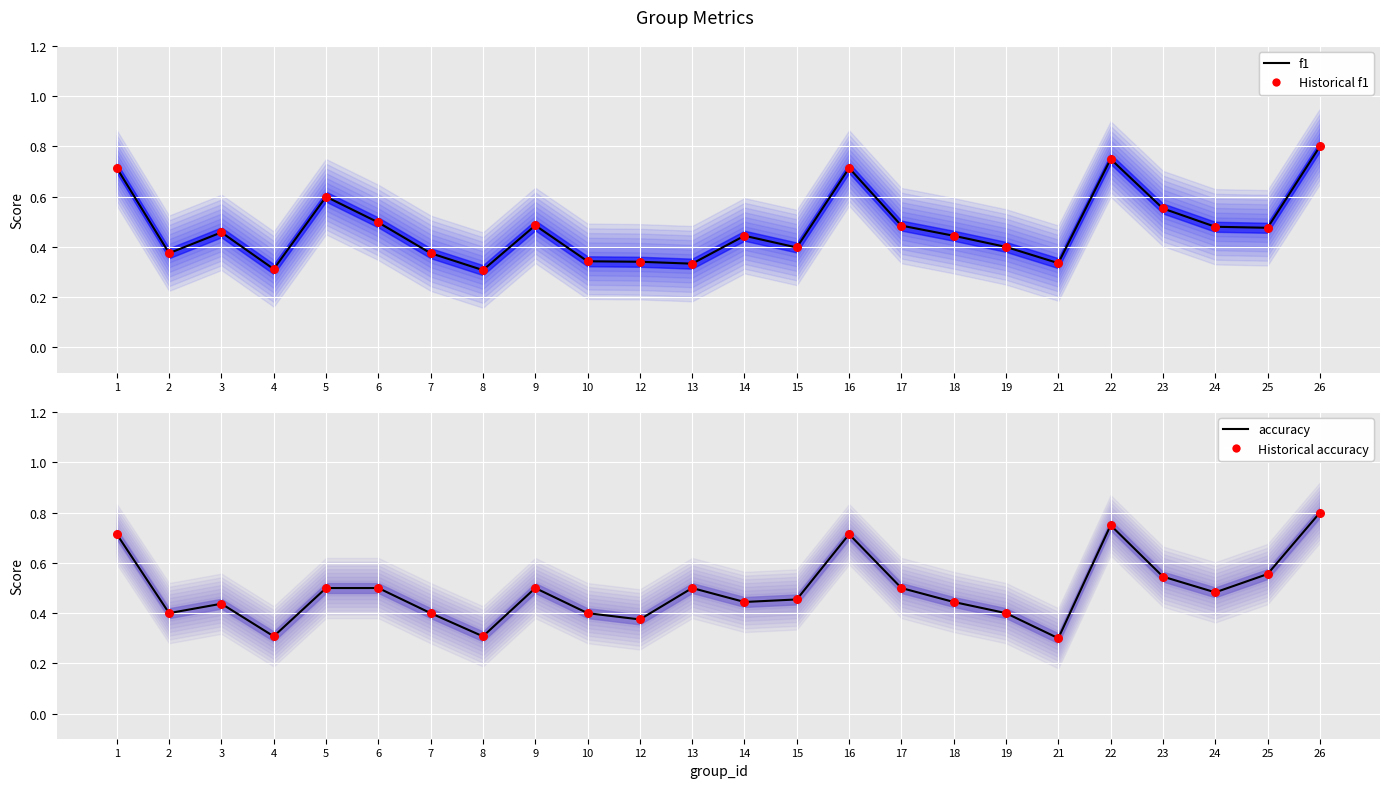

At which category is the sum across all series the highest?

26